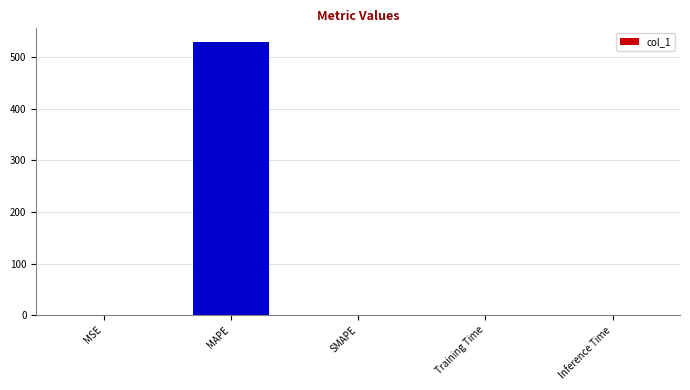

How many categories are shown in the chart?

5